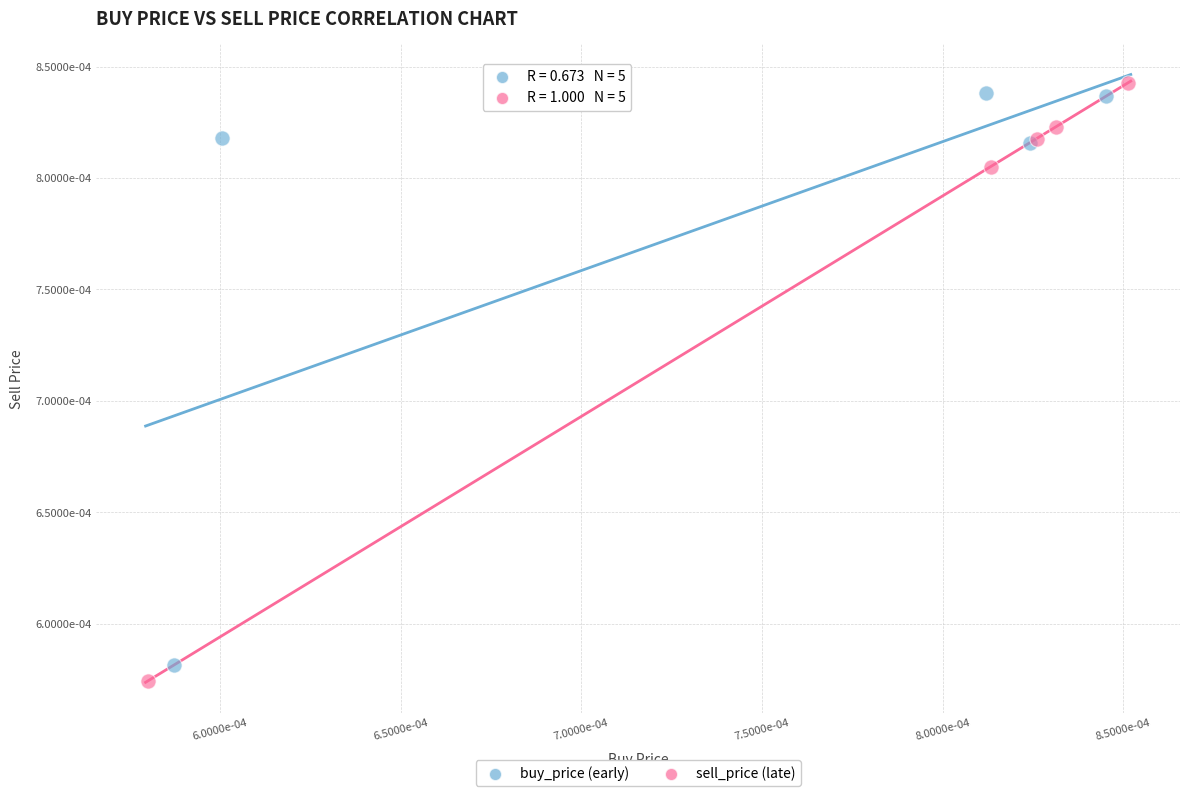

What are all the series names shown in the legend?

buy_price (early), sell_price (late)